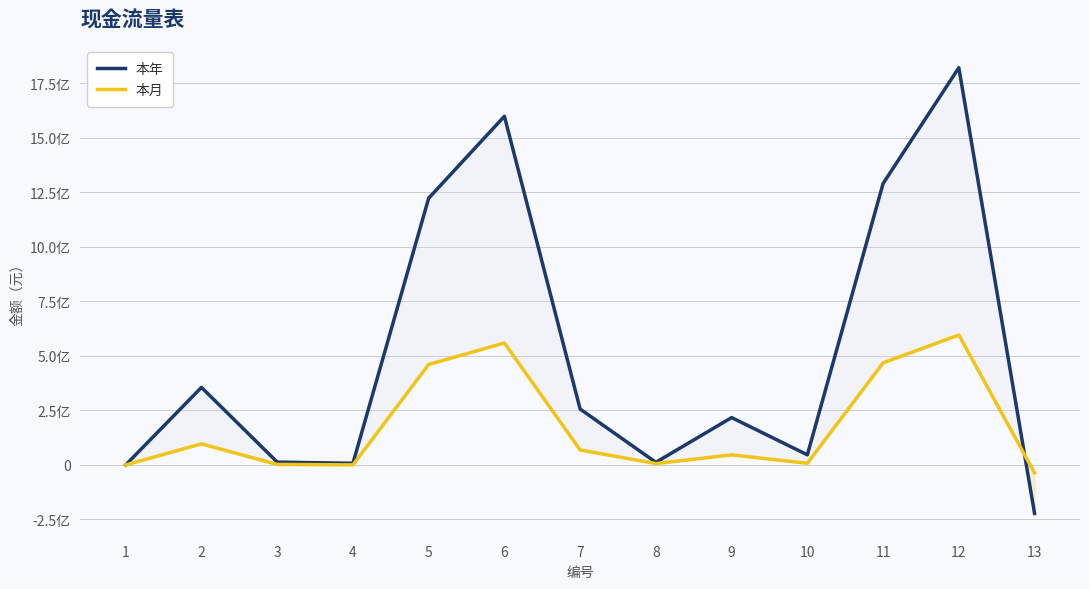

Does the chart display data point markers on the line(s)?

No